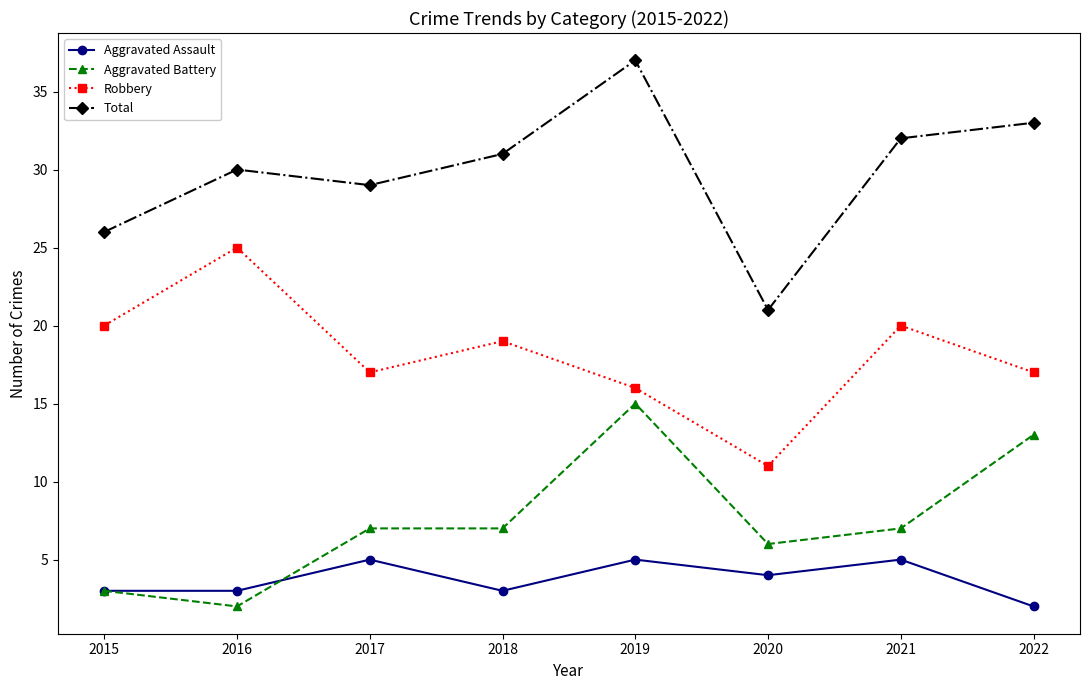

How many series are shown in this chart?

4